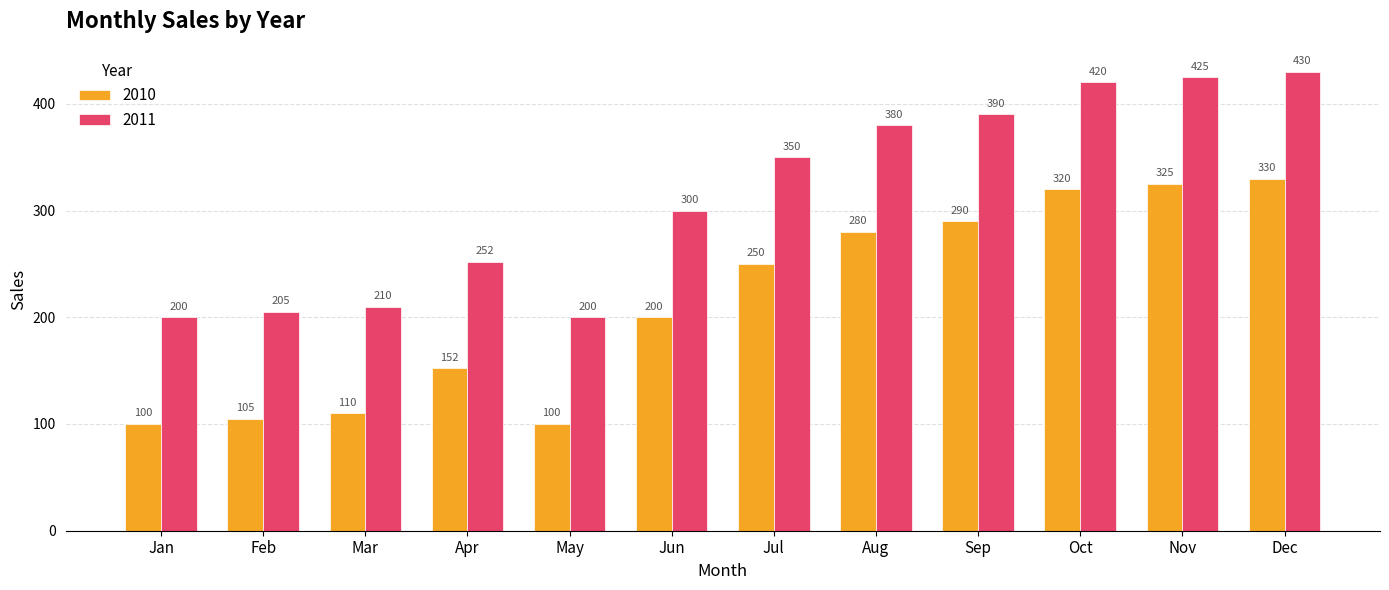

Does the chart contain stacked bars?

No